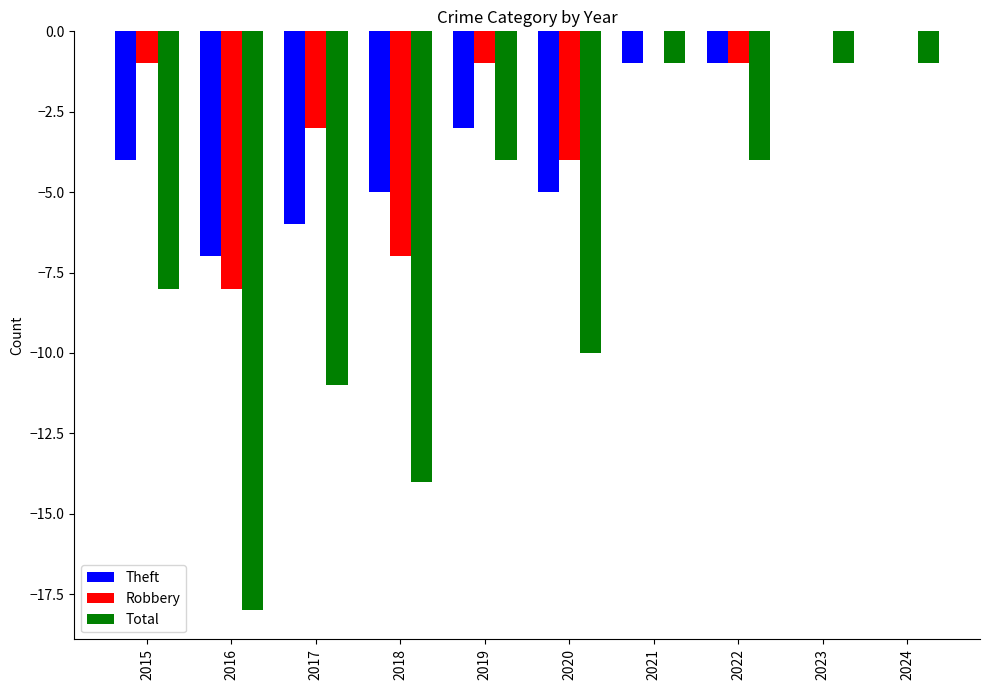

Is the value of Robbery at 2020 greater than the value of Theft at 2016?

Yes